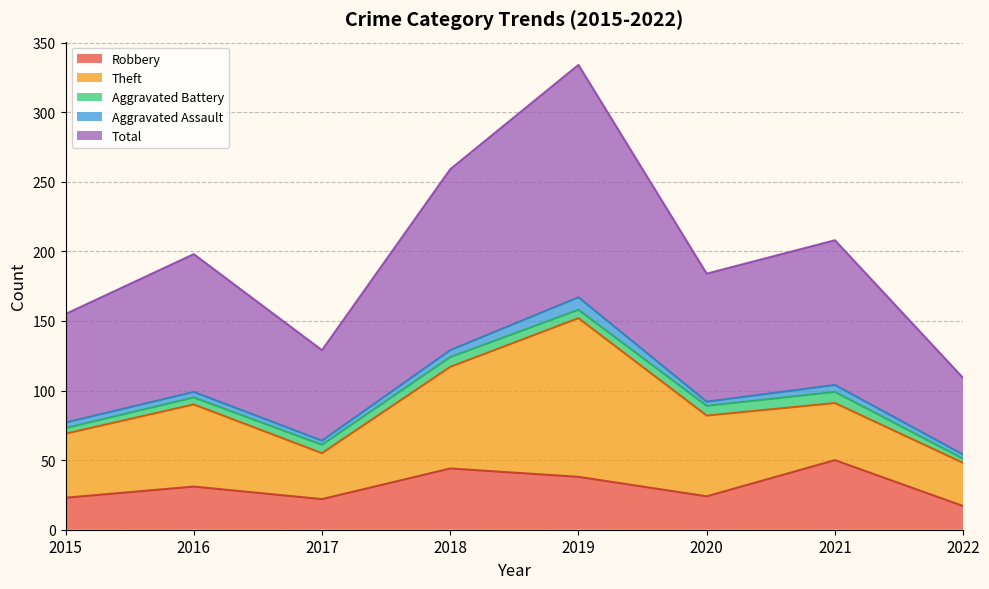

Which label corresponds to the largest value in the chart?

2019